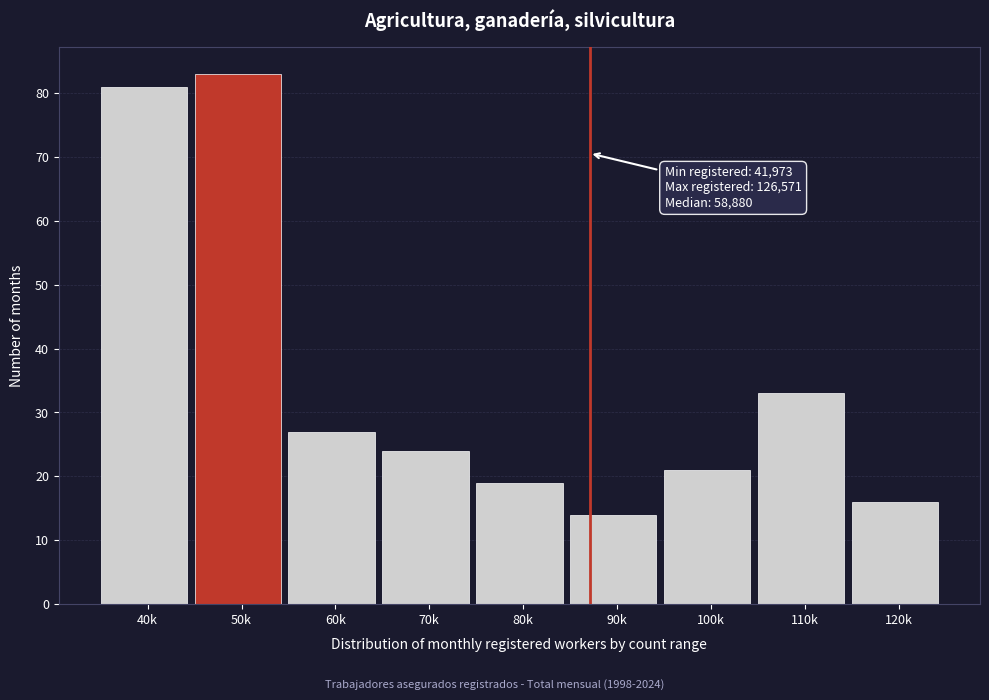

Reading right to left, transcribe all the data shown in this chart.

16	33	21	14	19	24	27	83	81